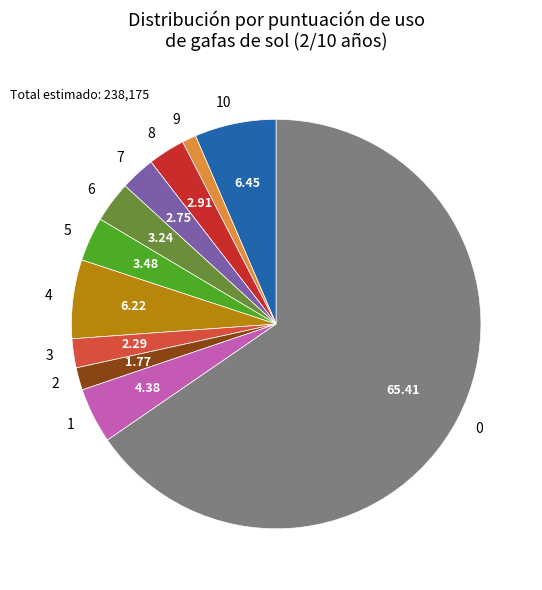

Combined, do 6 and 10 account for over 50%?

No